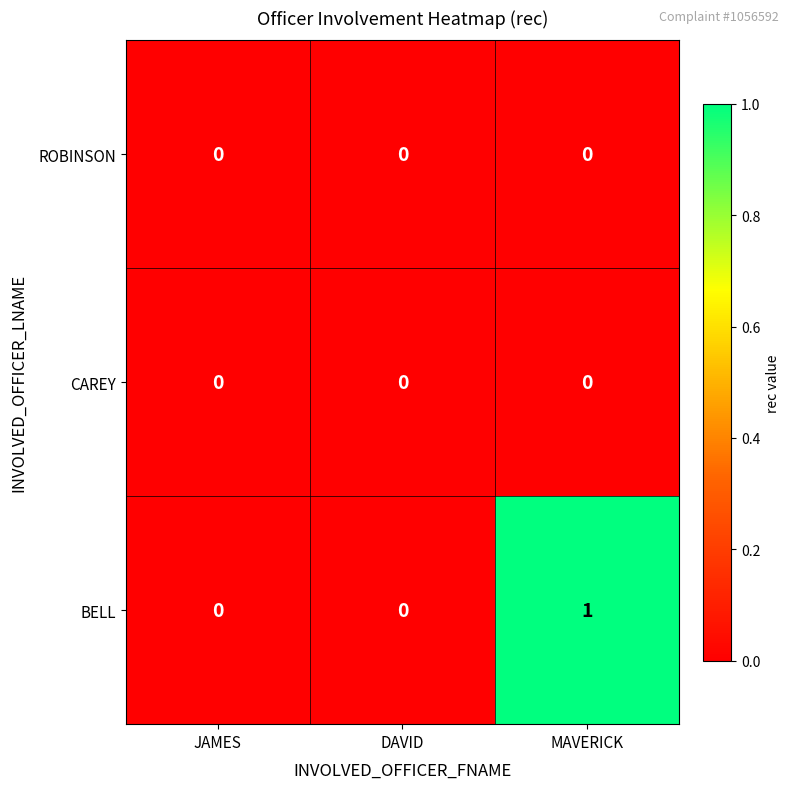

Which series has the widest spread of values?

BELL